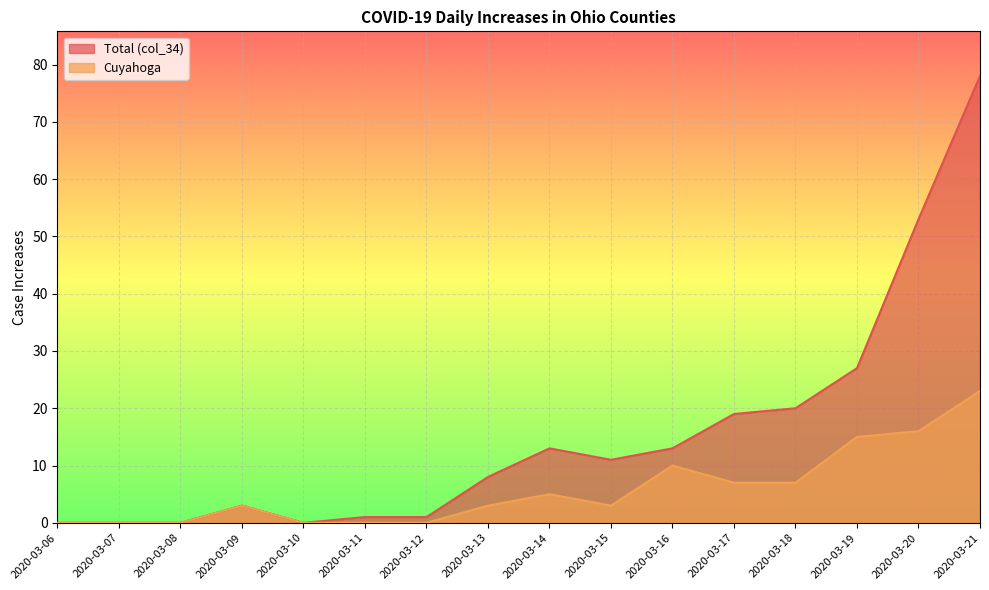

What is the difference between the second highest and second lowest values in the Cuyahoga series?

16